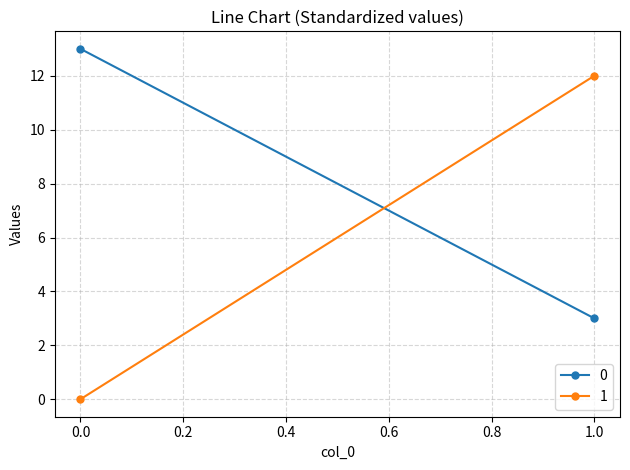

True or false: 0 has a value of 1 at 1.

False